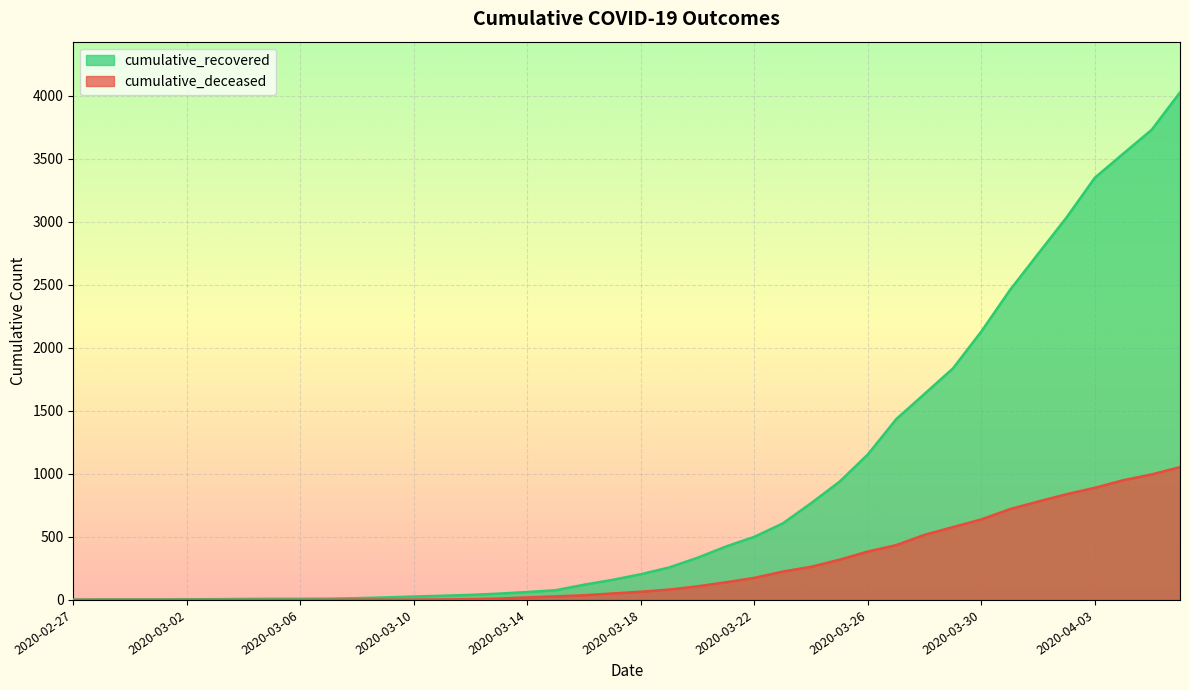

Reading left to right, transcribe all the data shown in this chart.

cumulative_recovered: 2020-02-27=3	2020-02-28=4	2020-02-29=4	2020-03-01=4	2020-03-02=5	2020-03-03=6	2020-03-04=8	2020-03-05=9	2020-03-06=9	2020-03-07=10	2020-03-08=14	2020-03-09=20	2020-03-10=27	2020-03-11=33	2020-03-12=40	2020-03-13=50	2020-03-14=63	2020-03-15=77	2020-03-16=121	2020-03-17=159	2020-03-18=204	2020-03-19=258	2020-03-20=335	2020-03-21=424	2020-03-22=501	2020-03-23=607	2020-03-24=768	2020-03-25=938	2020-03-26=1155	2020-03-27=1435	2020-03-28=1636	2020-03-29=1838	2020-03-30=2131	2020-03-31=2457	2020-04-01=2747	2020-04-02=3035	2020-04-03=3351	2020-04-04=3542	2020-04-05=3731	2020-04-06=4028
cumulative_deceased: 2020-02-27=0	2020-02-28=0	2020-02-29=0	2020-03-01=0	2020-03-02=0	2020-03-03=0	2020-03-04=0	2020-03-05=0	2020-03-06=0	2020-03-07=1	2020-03-08=2	2020-03-09=2	2020-03-10=2	2020-03-11=4	2020-03-12=6	2020-03-13=11	2020-03-14=20	2020-03-15=28	2020-03-16=37	2020-03-17=51	2020-03-18=65	2020-03-19=82	2020-03-20=108	2020-03-21=140	2020-03-22=175	2020-03-23=225	2020-03-24=263	2020-03-25=319	2020-03-26=384	2020-03-27=435	2020-03-28=517	2020-03-29=578	2020-03-30=639	2020-03-31=720	2020-04-01=781	2020-04-02=839	2020-04-03=890	2020-04-04=950	2020-04-05=996	2020-04-06=1054